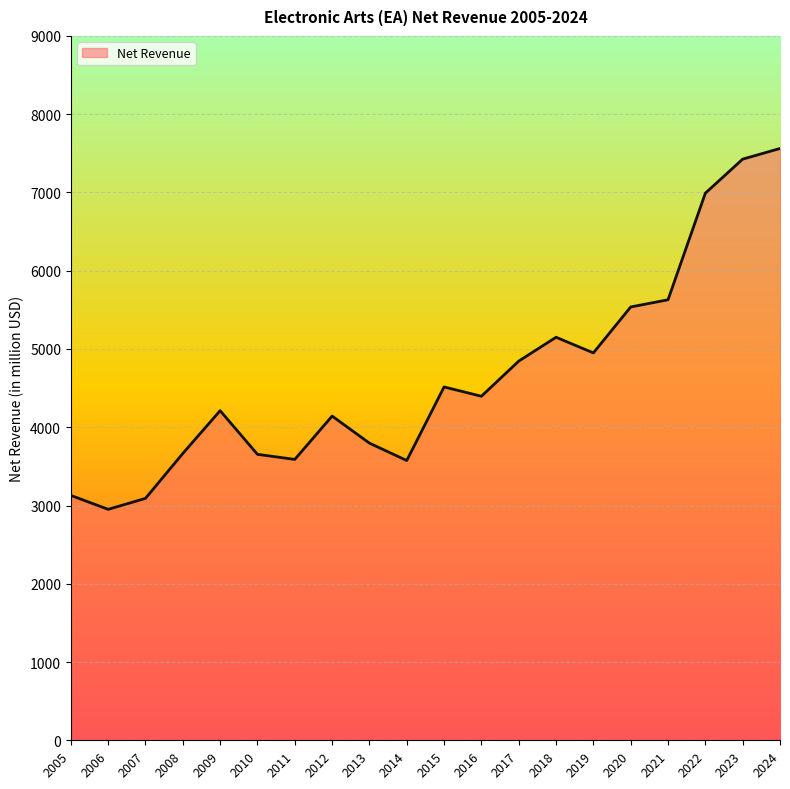

What is the difference between the maximum and minimum values?

4611